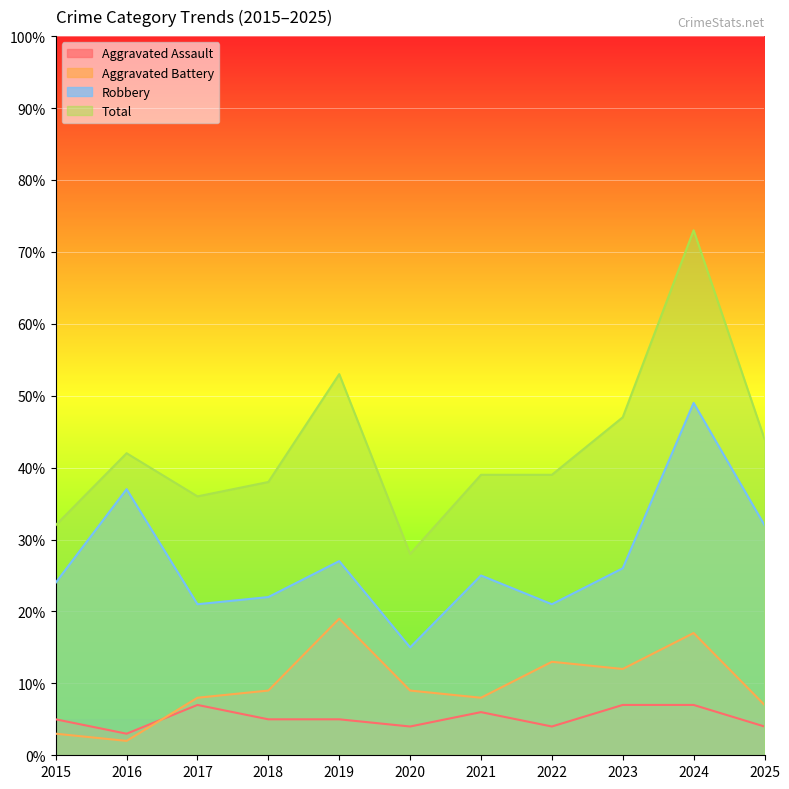

What is the value of the Robbery point at the 2nd from the left?

37